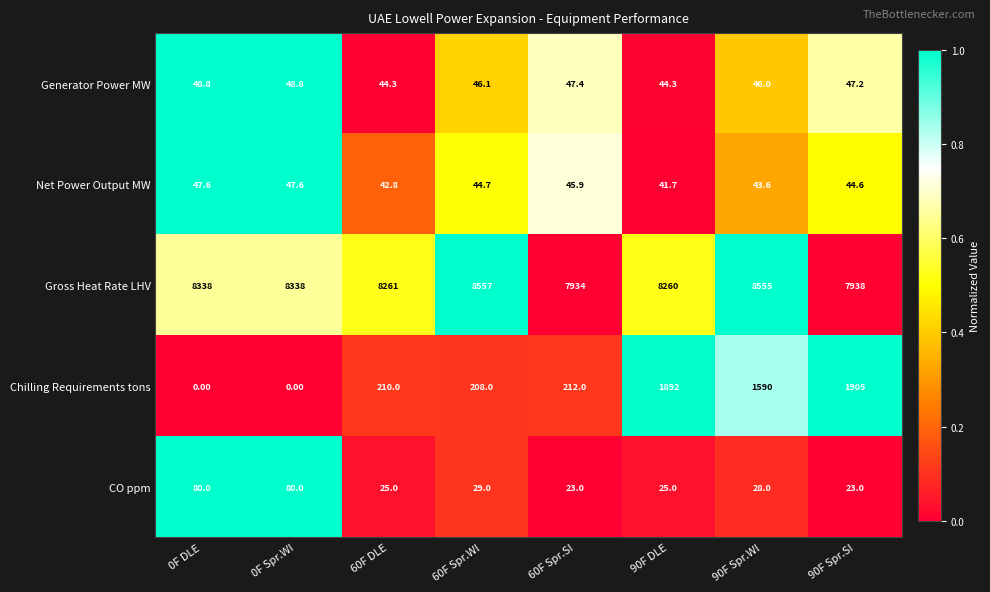

Between 60F DLE and 90F DLE, which series saw the biggest shift?

Chilling Requirements tons